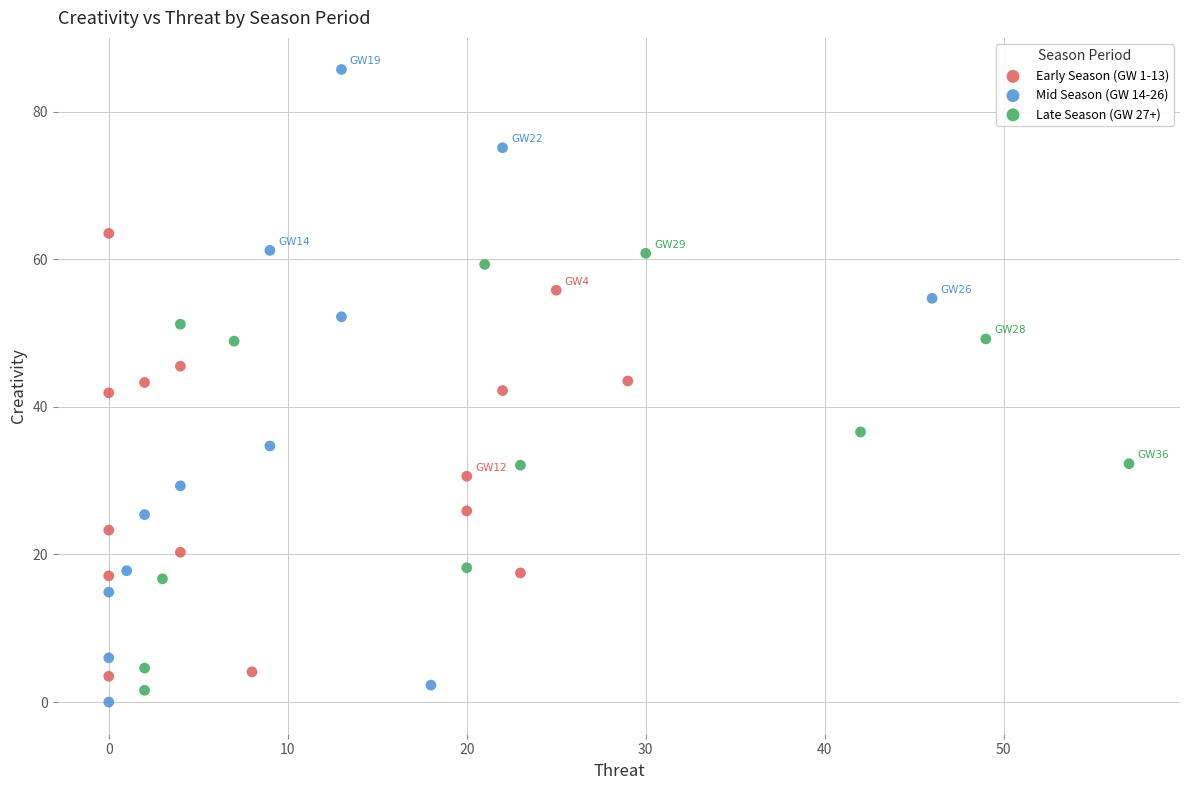

Which series reaches the maximum Y coordinate?

Mid Season (GW 14-26)